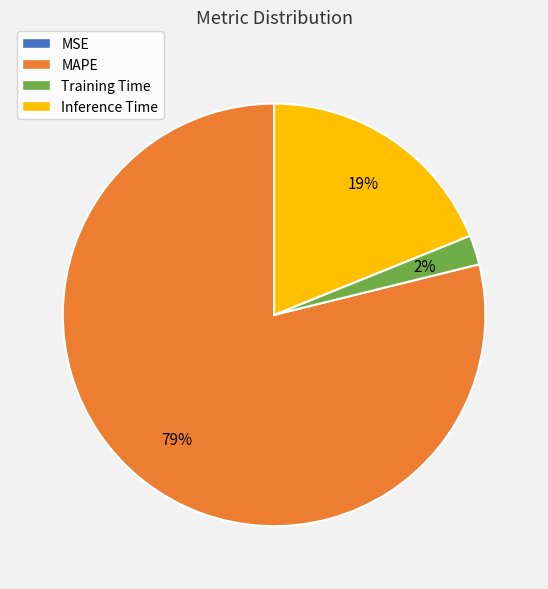

Which slice is the largest?

MAPE